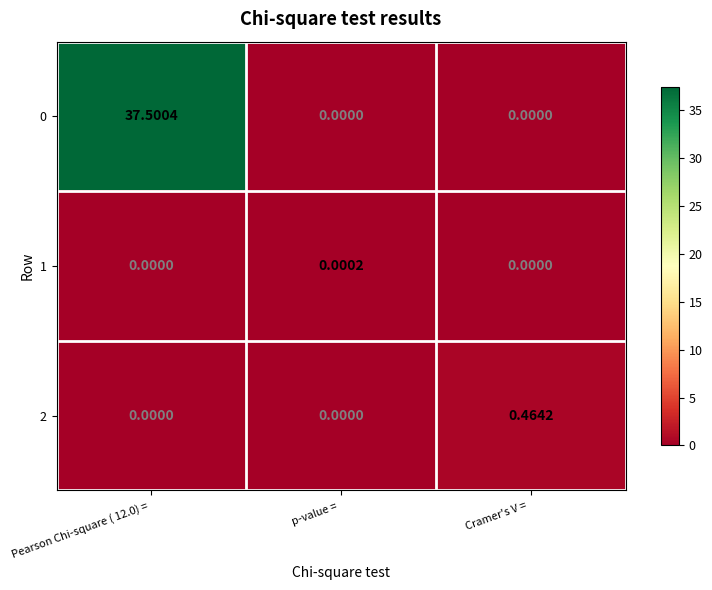

At which label does 2 reach its peak?

Cramer's V = 